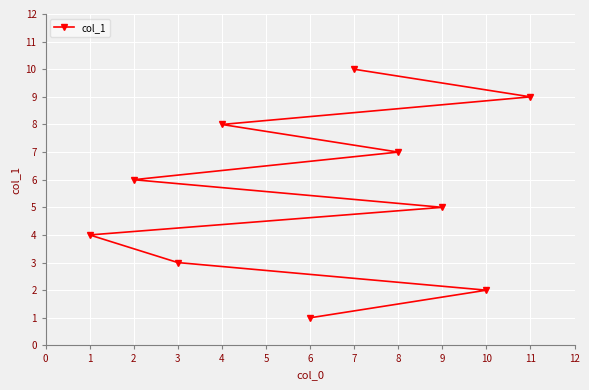

What is the change in value from 6 to 9?

+4